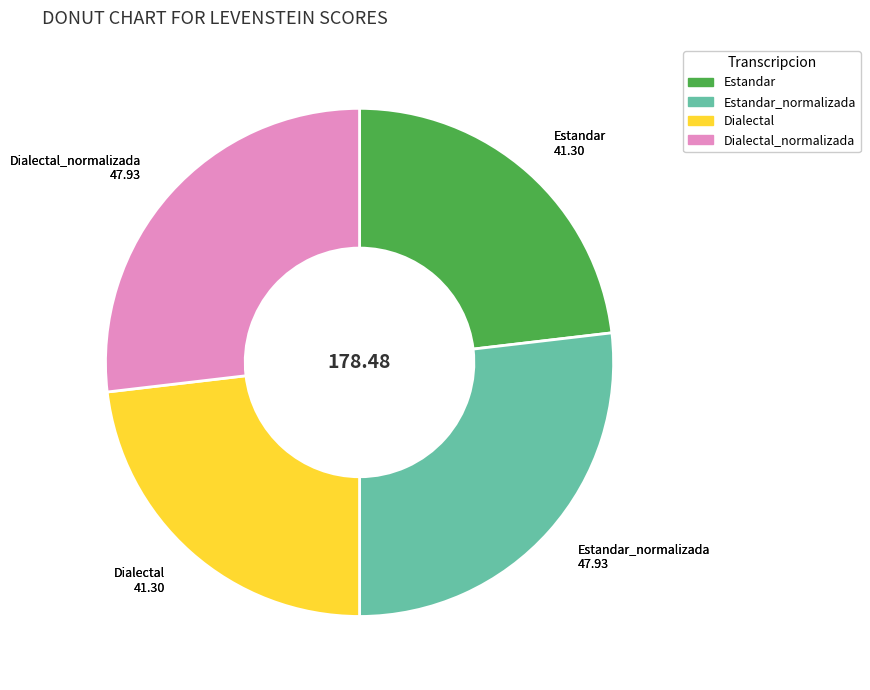

Does any single category account for the majority?

No